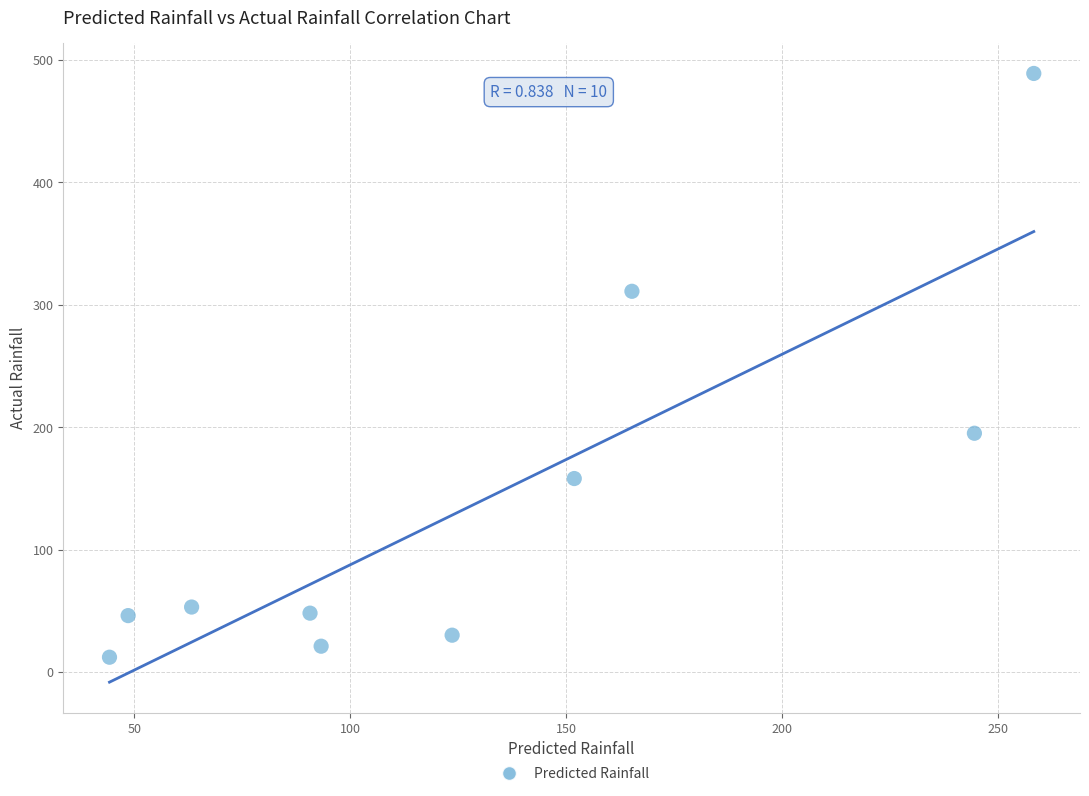

What is the range of Y values (max minus min)?

477